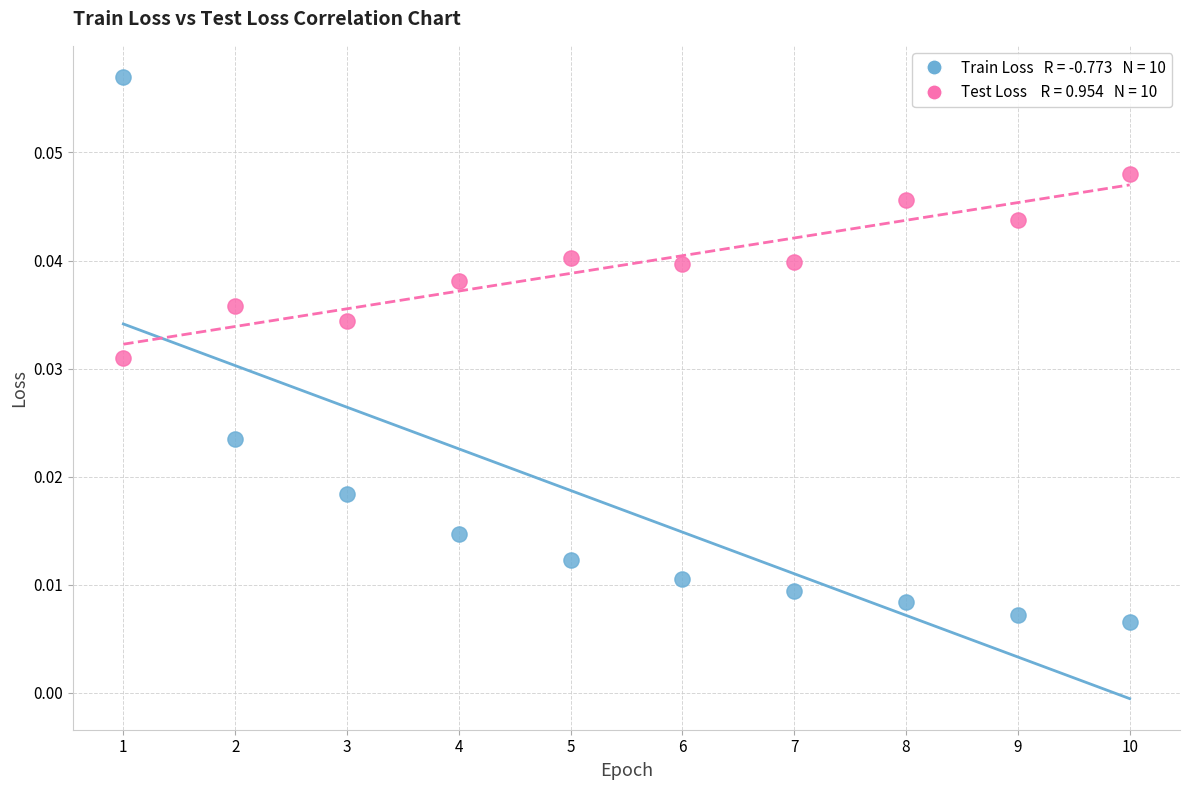

Across all data points, what is the range of X values (max minus min)?

9.0